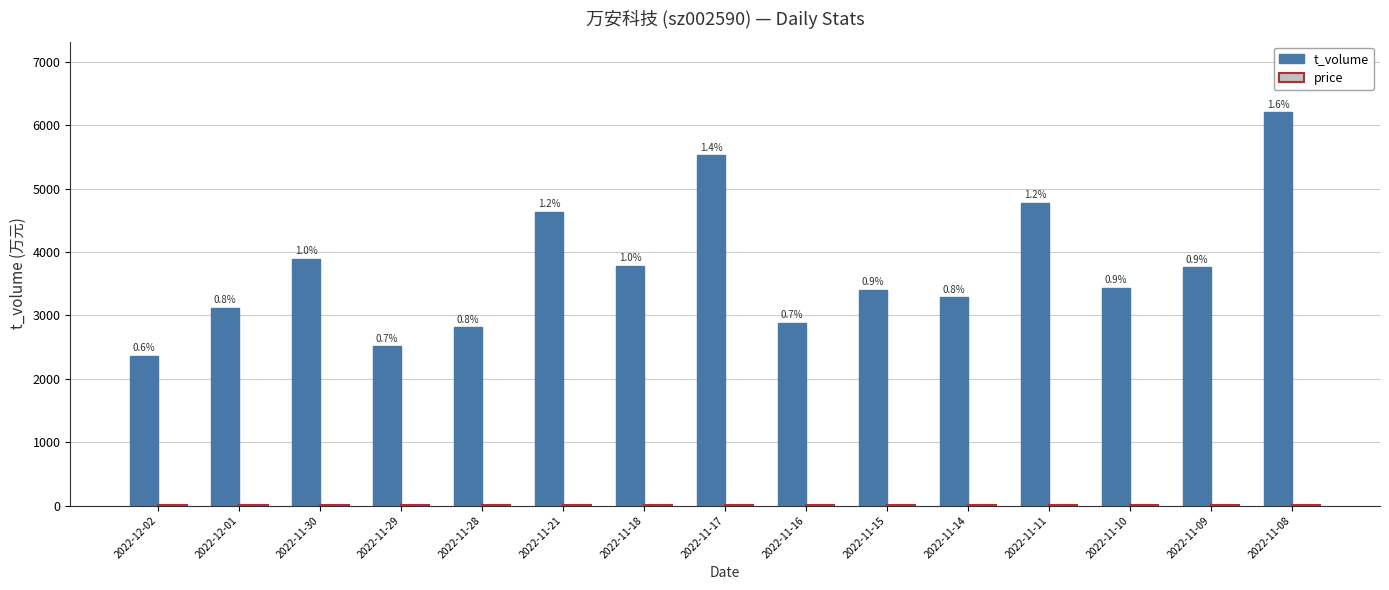

How many groups of bars are there?

15